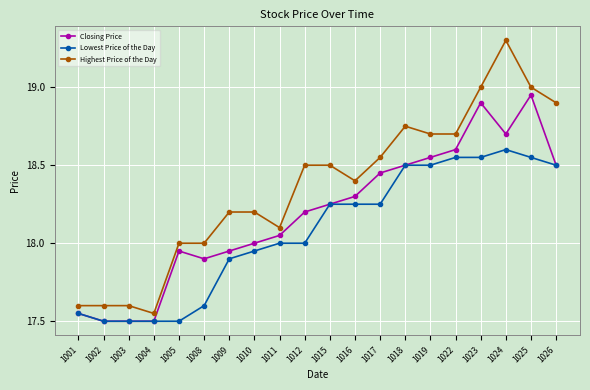

What is the total value across all series at 1003?

52.6